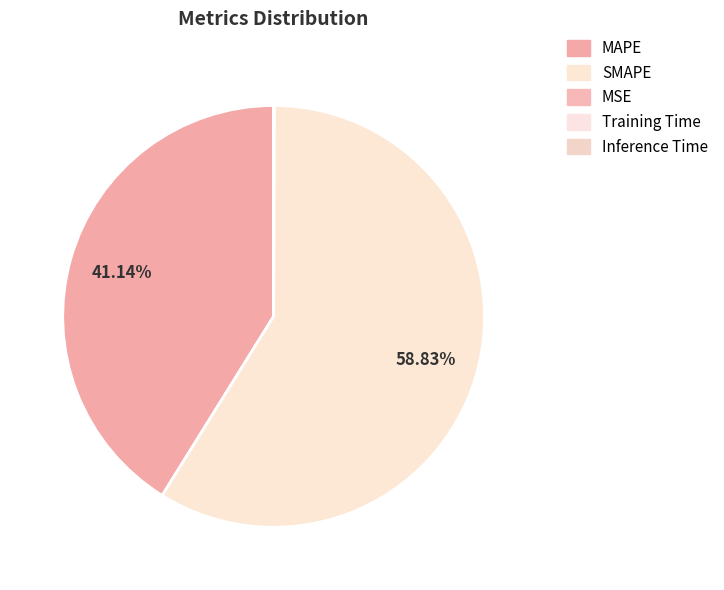

How many segments does this pie chart have?

5